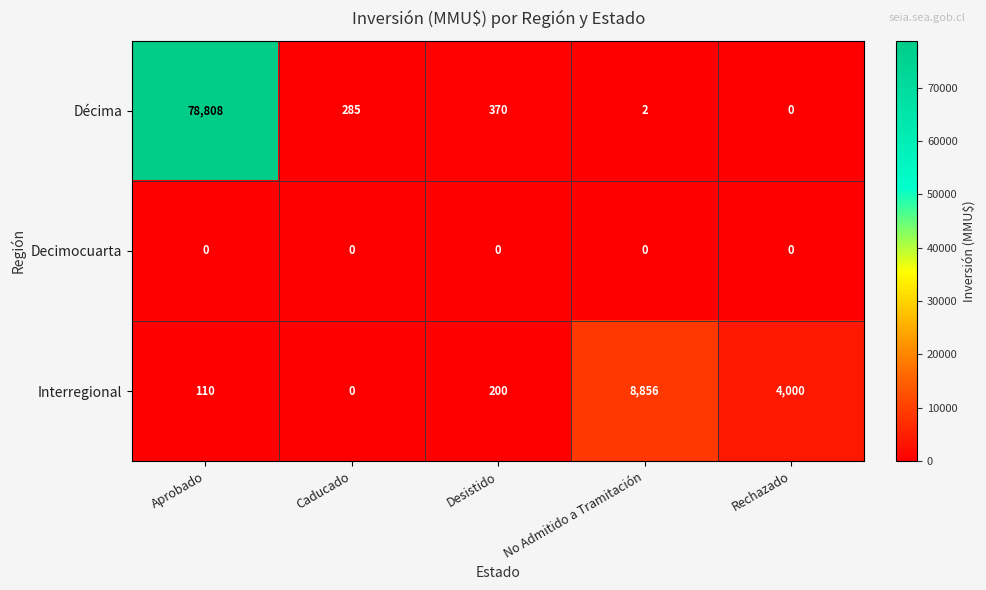

Reading left to right, transcribe all the data shown in this chart.

Décima: 78808	285	370	2	0
Decimocuarta: 0	0	0	0	0
Interregional: 110	0	200	8856	4000